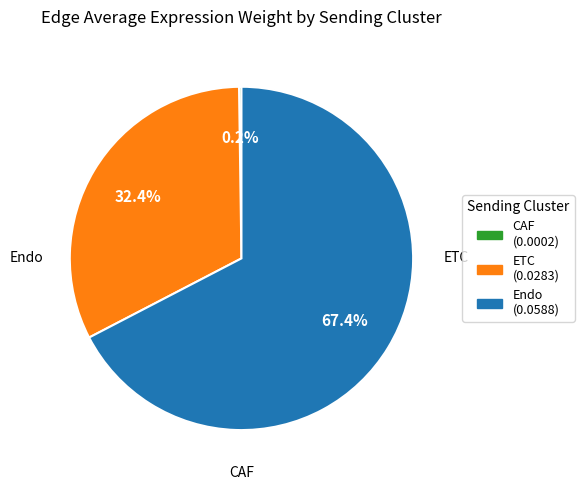

How much of the chart is everything except Endo?

32.6%